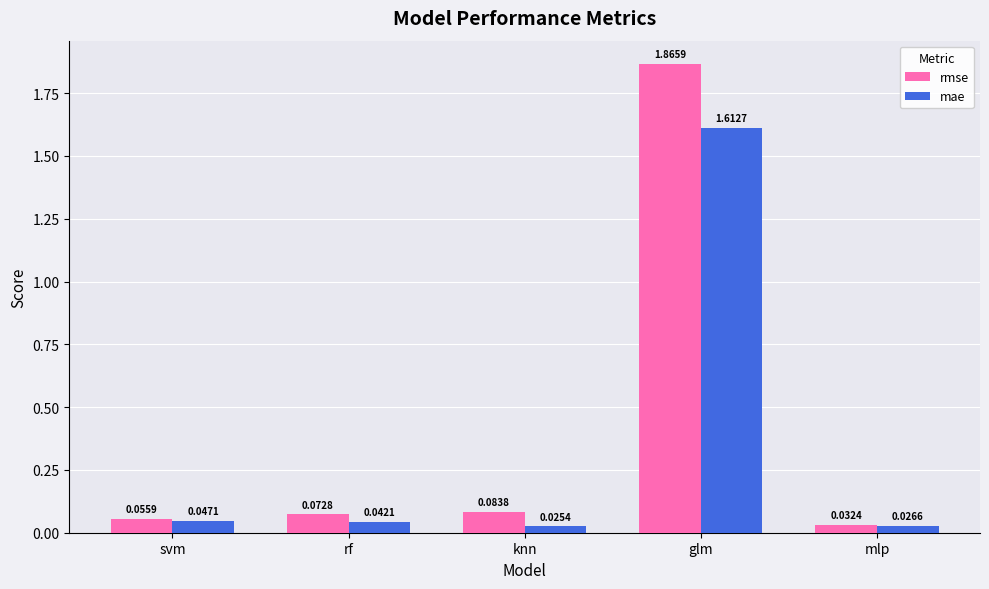

At which category is the sum across all series the highest?

glm